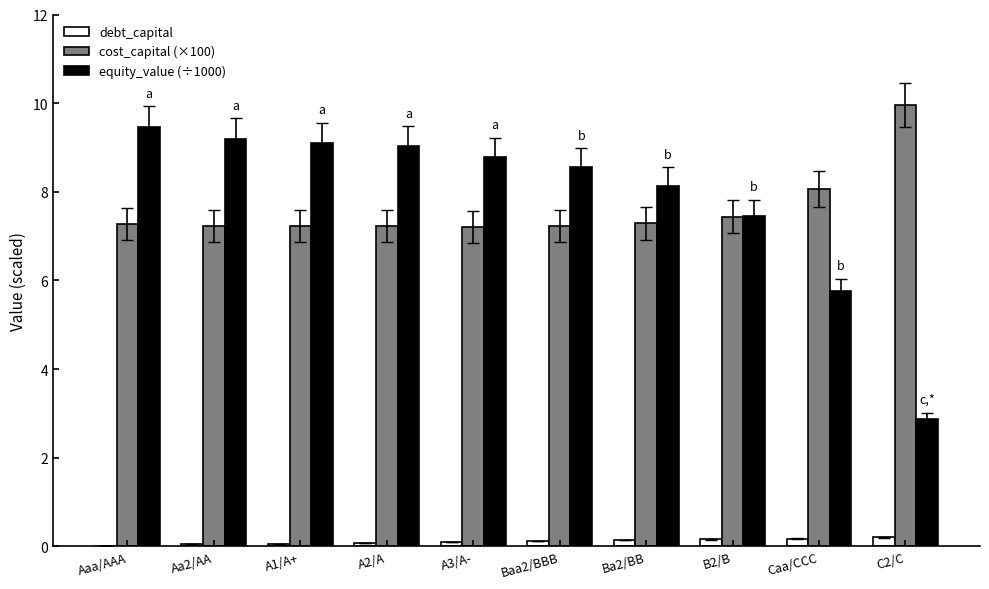

What is the maximum value for equity_value (÷1000)?

9.5